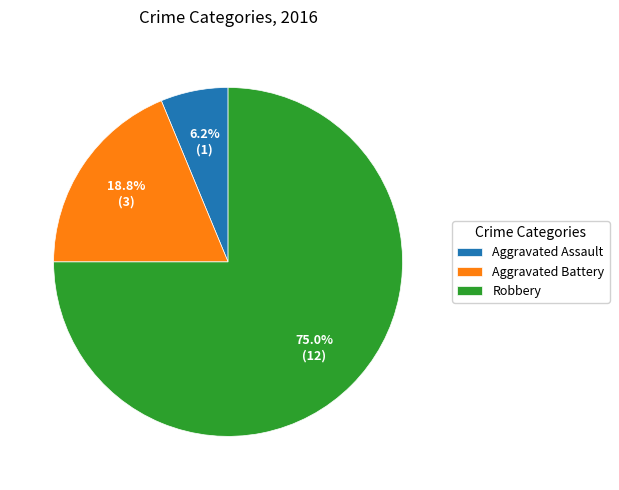

What percentage is the Robbery slice, to the nearest percent?

75%